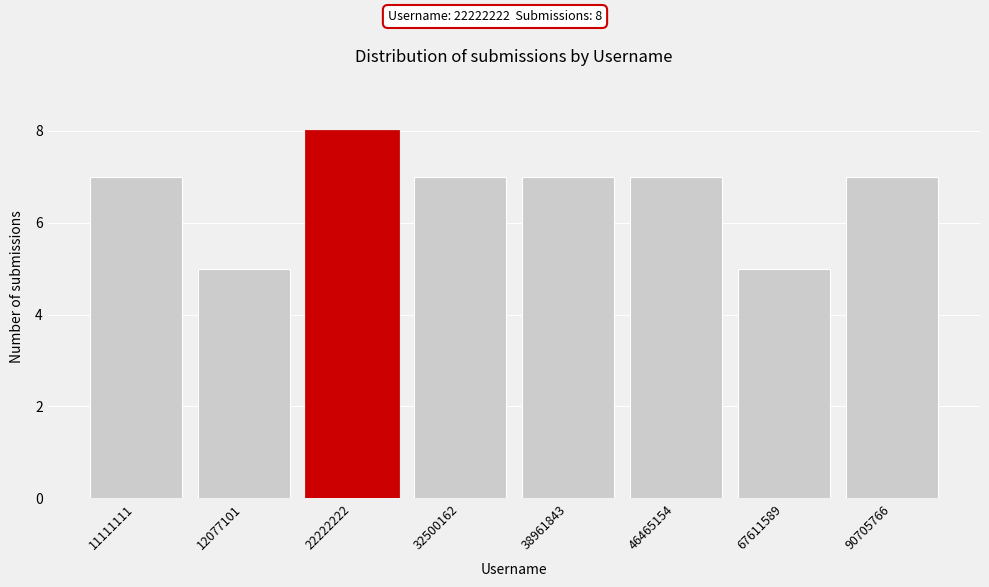

Reading left to right, extract all data points from this chart.

7	5	8	7	7	7	5	7